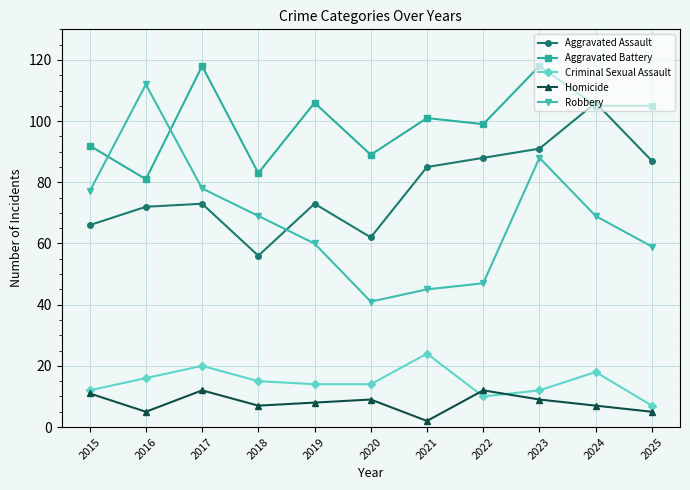

Read the Aggravated Assault value at 2023.

91